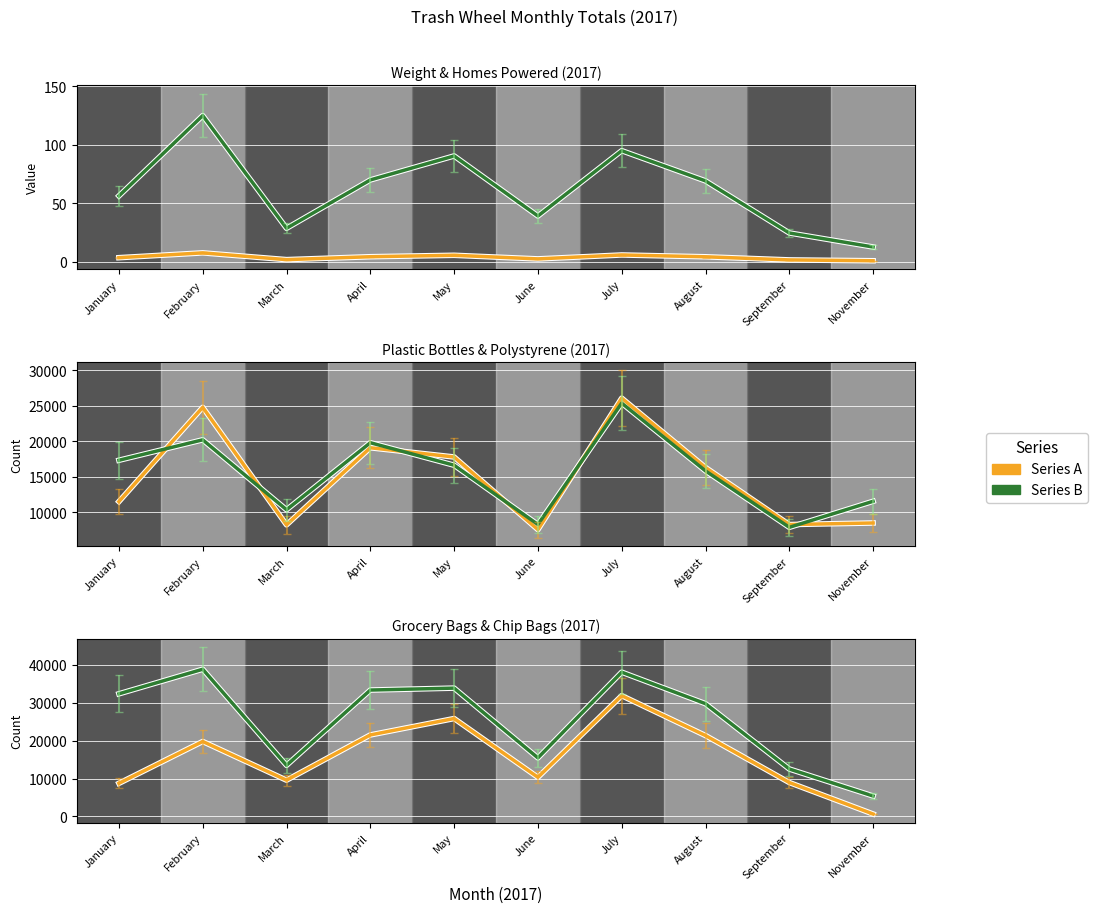

Reading right to left, list all the values displayed in this chart.

Weight (tons): 0.8	1.5	4.1	5.7	2.3	5.4	4.2	1.7	7.5	3.4
Homes Powered: 12.5	24.5	69.0	94.8	39.0	90.3	69.8	28.5	124.8	56.2
Plastic Bottles: 8472.0	8250.0	16290.0	26060.0	7540.0	17770.0	19070.0	8210.0	24770.0	11490.0
Polystyrene: 11528.0	7860.0	15810.0	25360.0	8260.0	16610.0	19780.0	10340.0	20190.0	17310.0
Grocery Bags: 656.0	8940.0	21310.0	31810.0	10320.0	25790.0	21470.0	9560.0	19750.0	8730.0
Chip Bags: 5392.0	12500.0	29700.0	38000.0	15430.0	33800.0	33290.0	13470.0	38770.0	32300.0